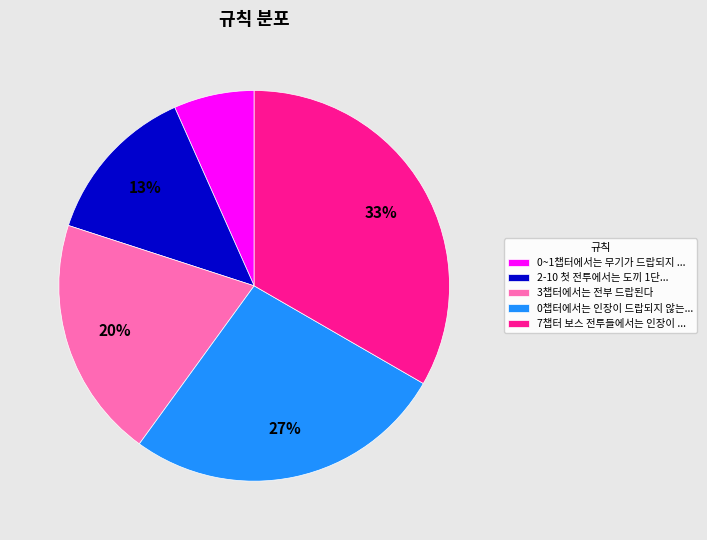

Between 3챕터에서는 전부 드랍된다 and 2-10 첫 전투에서는 도끼 1단..., which is larger?

3챕터에서는 전부 드랍된다